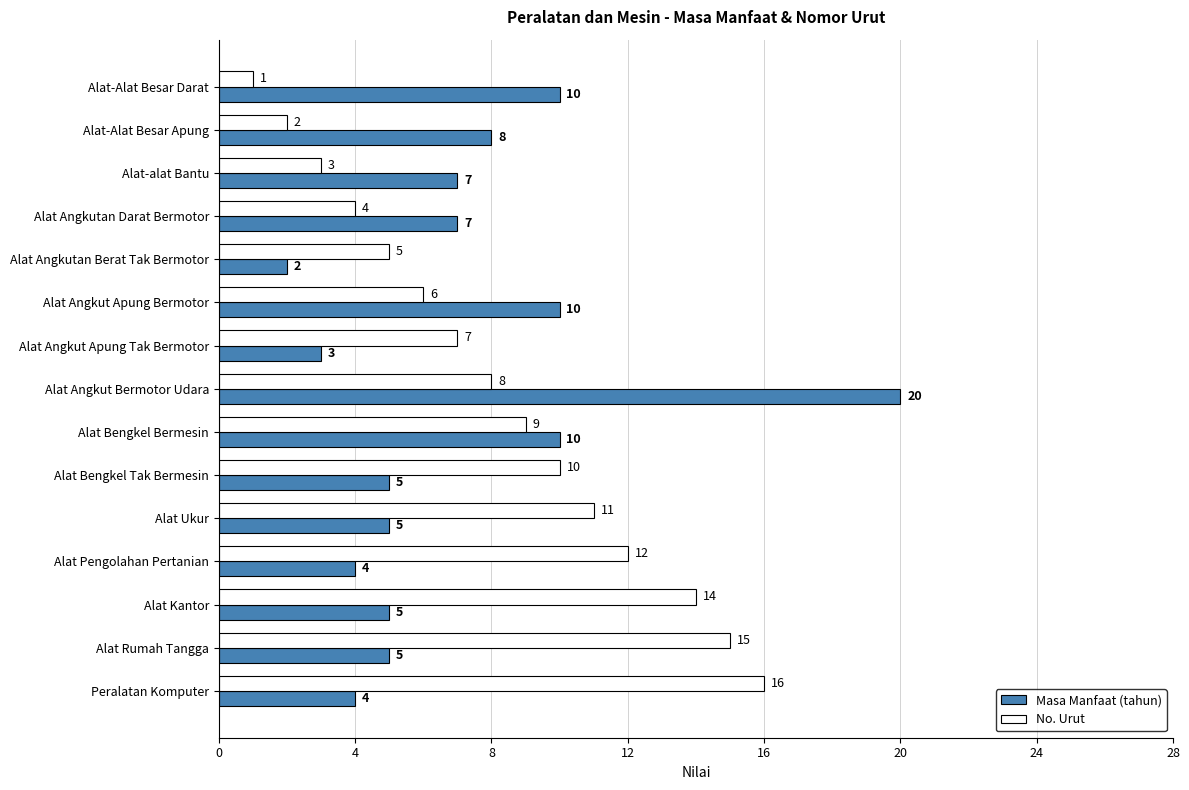

At which label is No. Urut closest to 8?

Alat Angkut Bermotor Udara